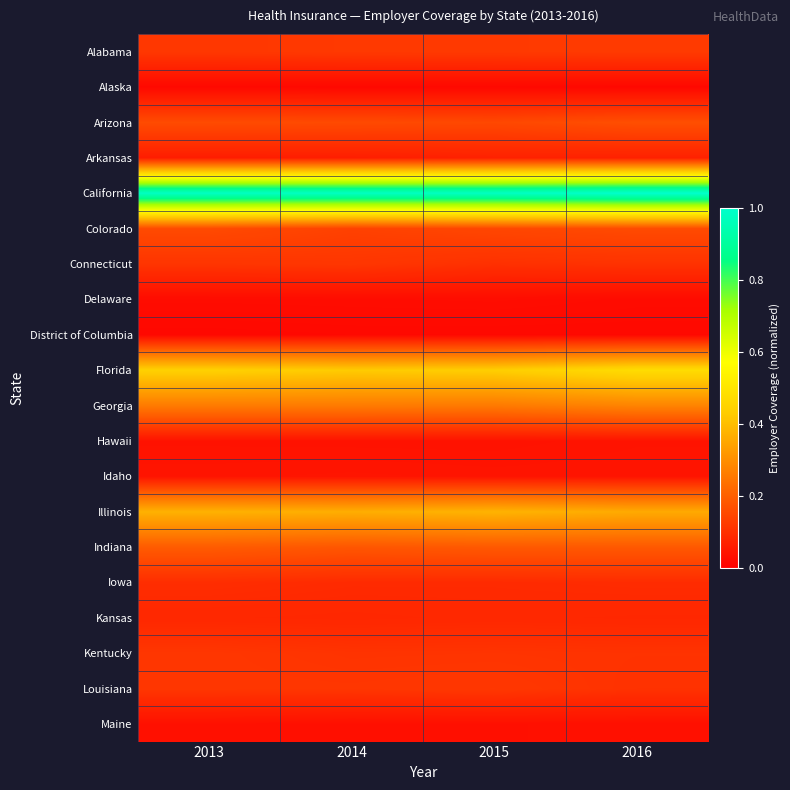

At how many categories does at least one series exceed 0?

4